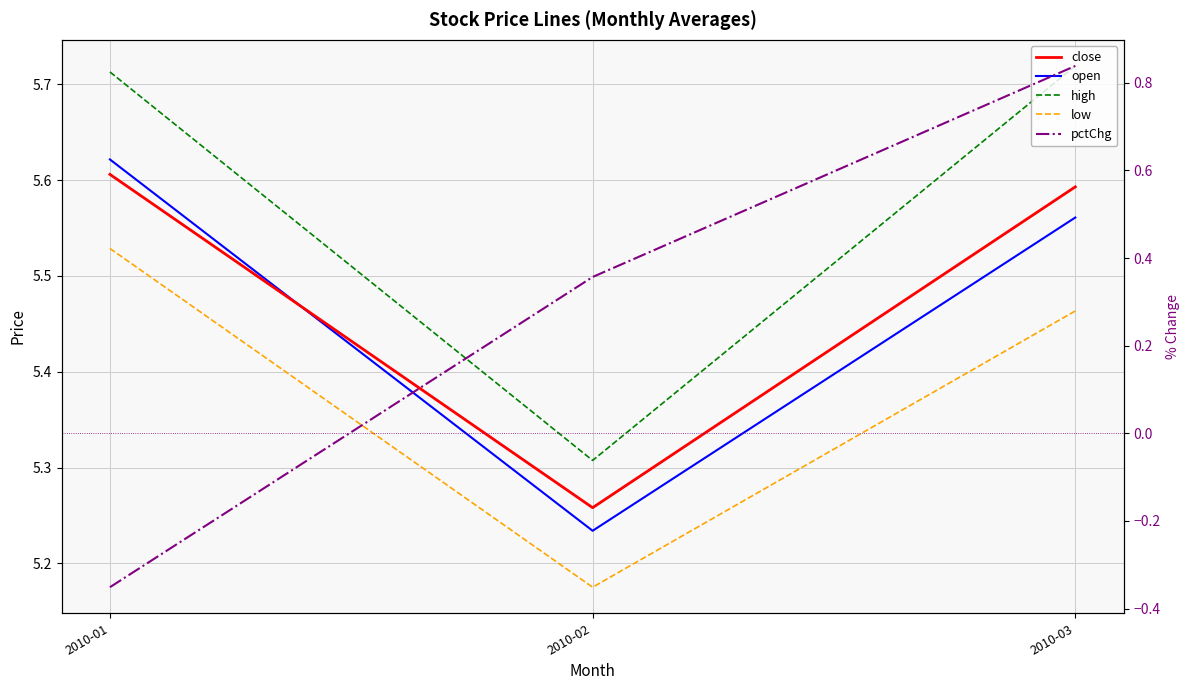

Which series has the largest range (max minus min)?

pctChg